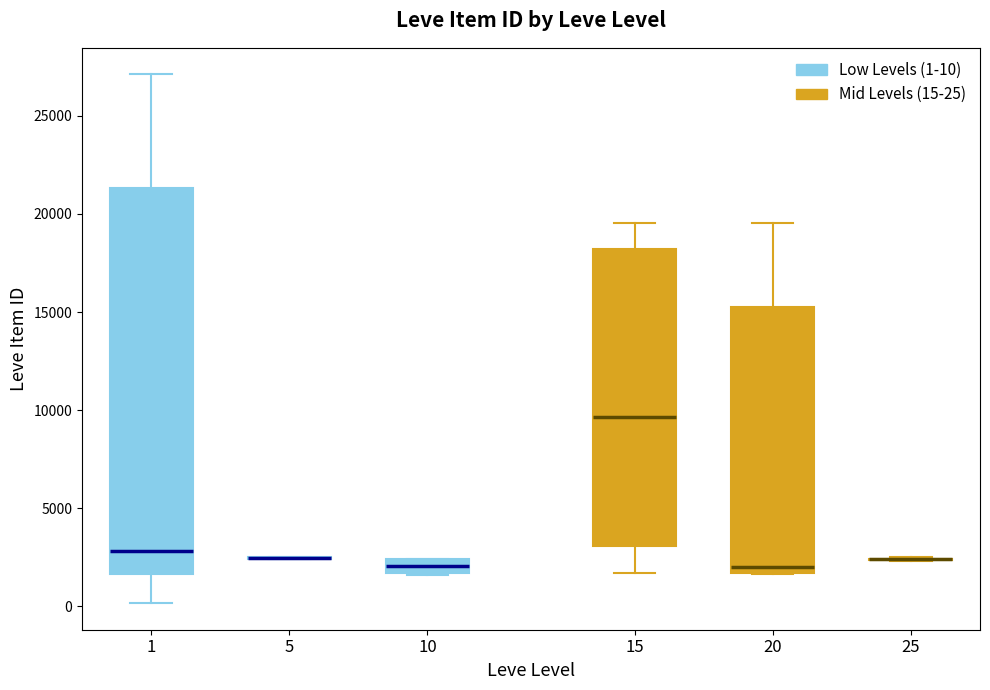

Which box is the tallest, from its lower edge to its upper edge?

1